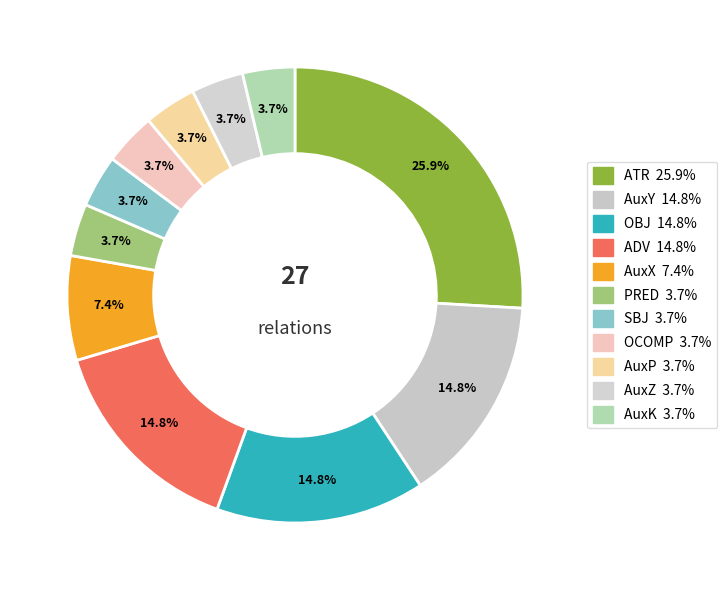

Is it true that AuxY is 23% of the pie?

False